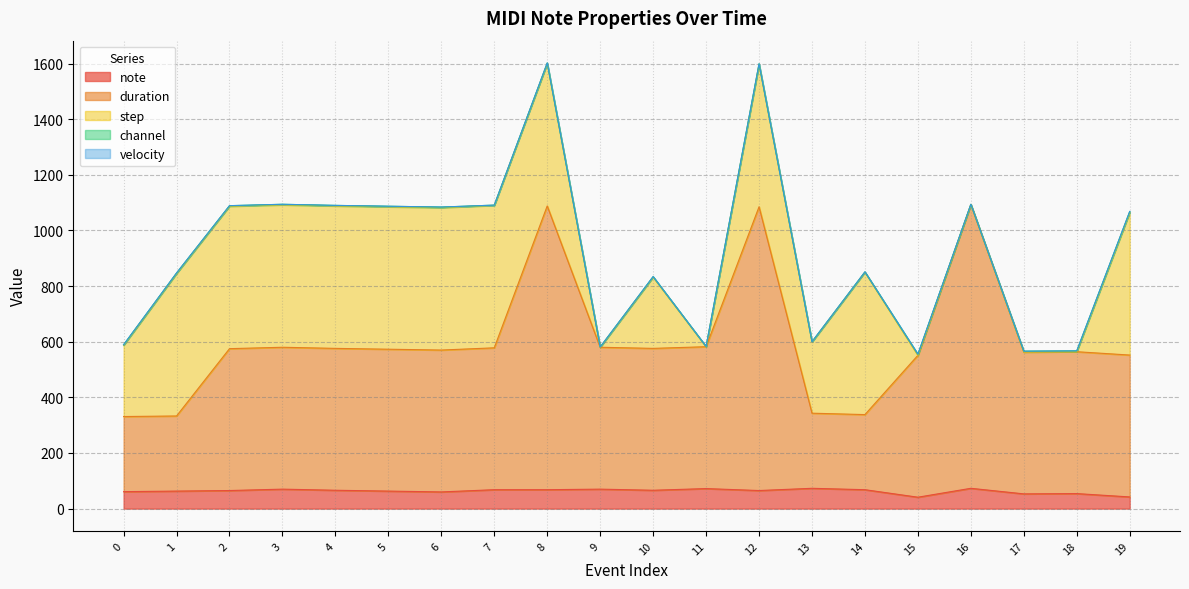

What are all the series names shown in the legend?

note, duration, step, channel, velocity